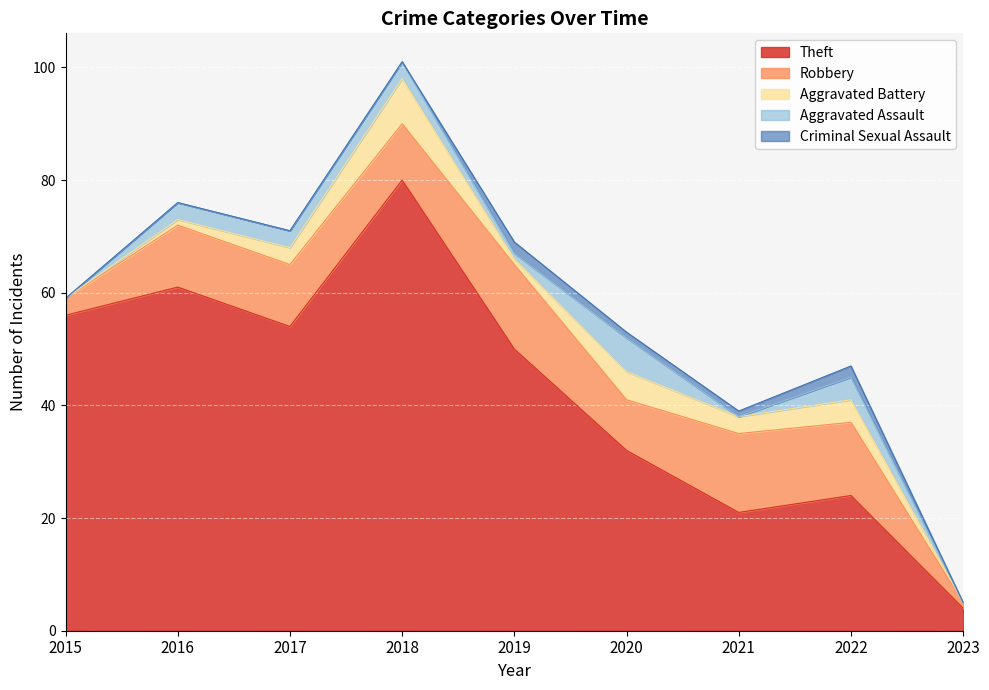

At which category is the sum across all series the highest?

2018